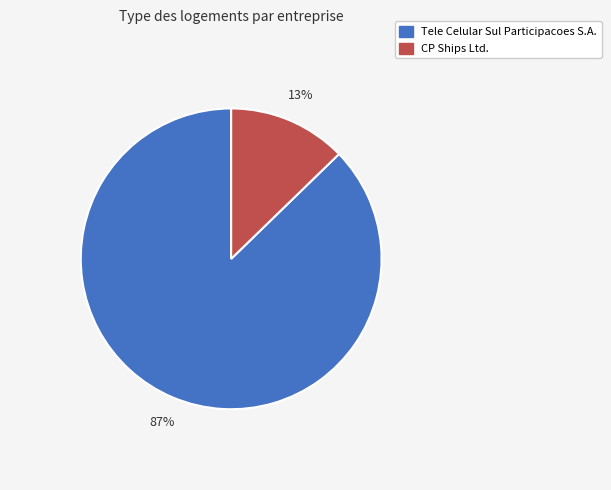

Is there any slice that represents more than half of the pie?

Yes